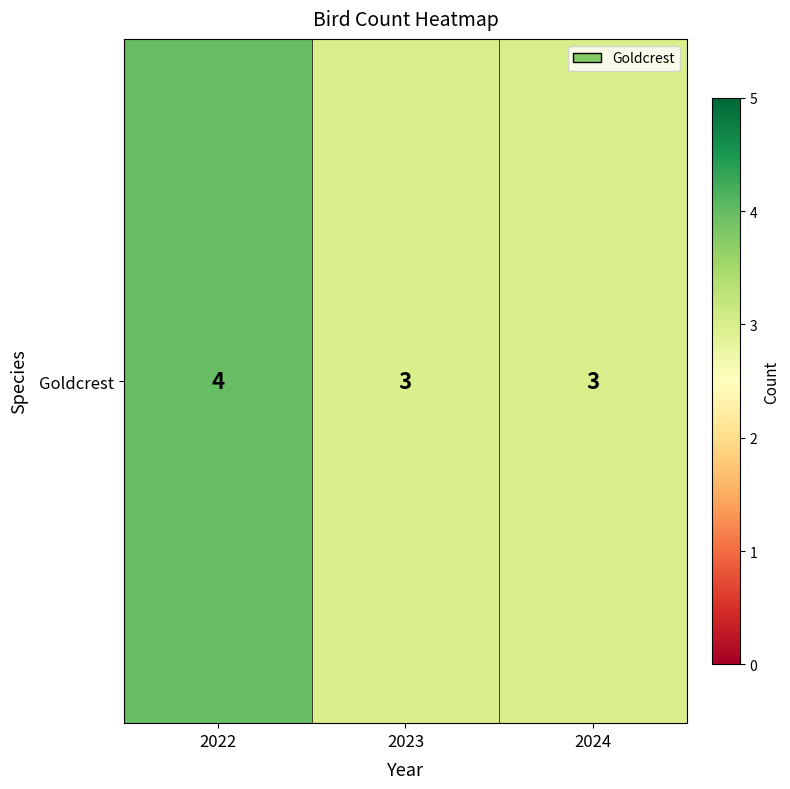

What is the greatest value displayed?

4